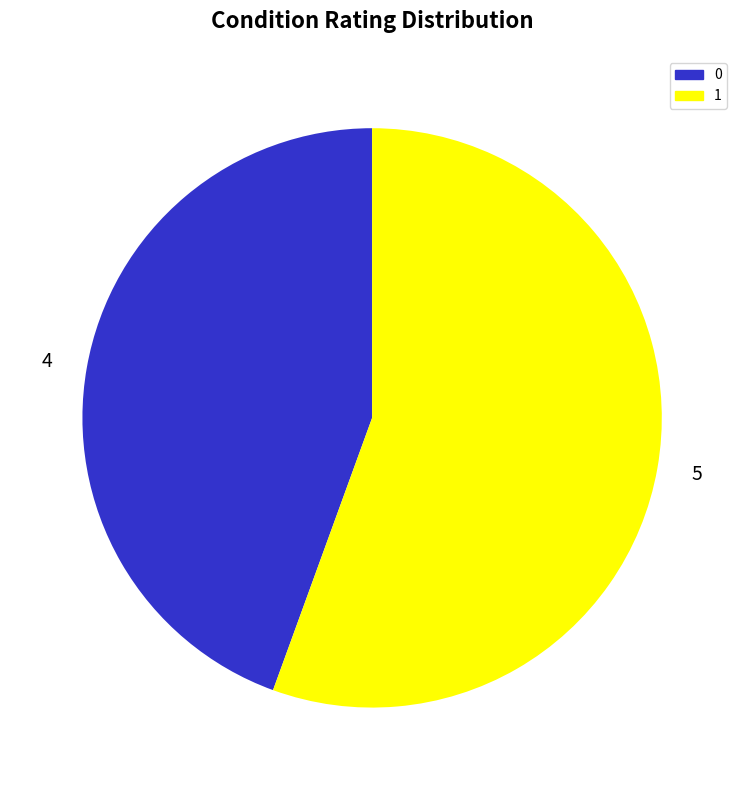

The 0 slice represents 44% of the pie. True or false?

True